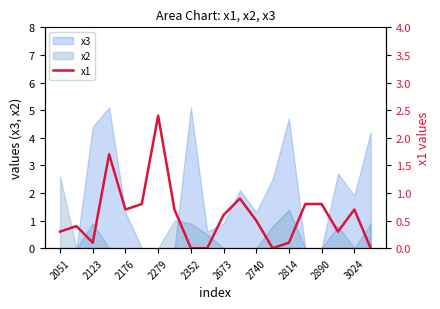

True or false: there are more than 0 points higher than both neighbors.

True